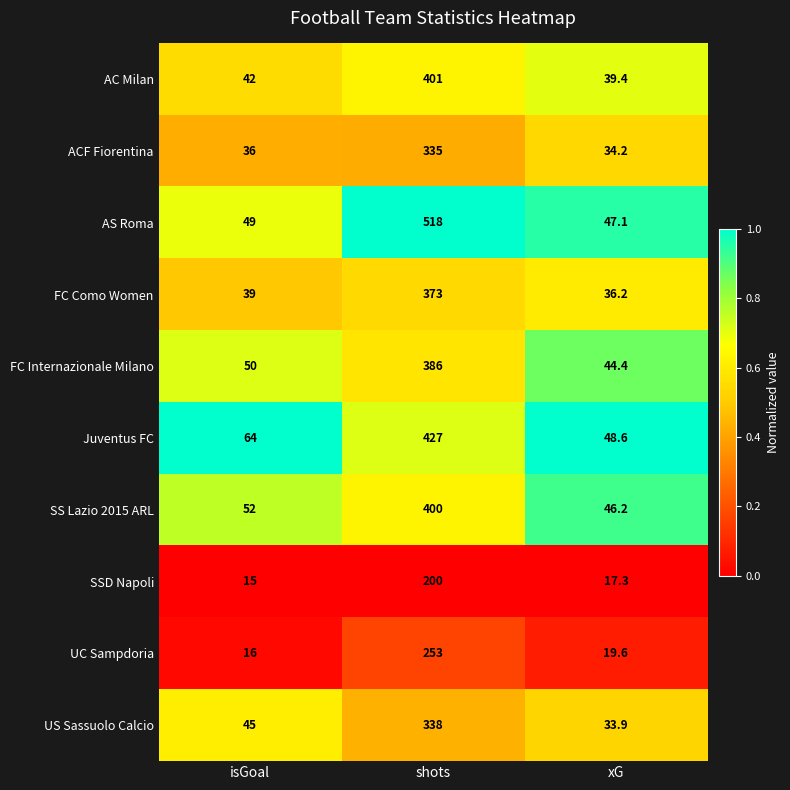

Where is ACF Fiorentina nearest to the value 184?

isGoal